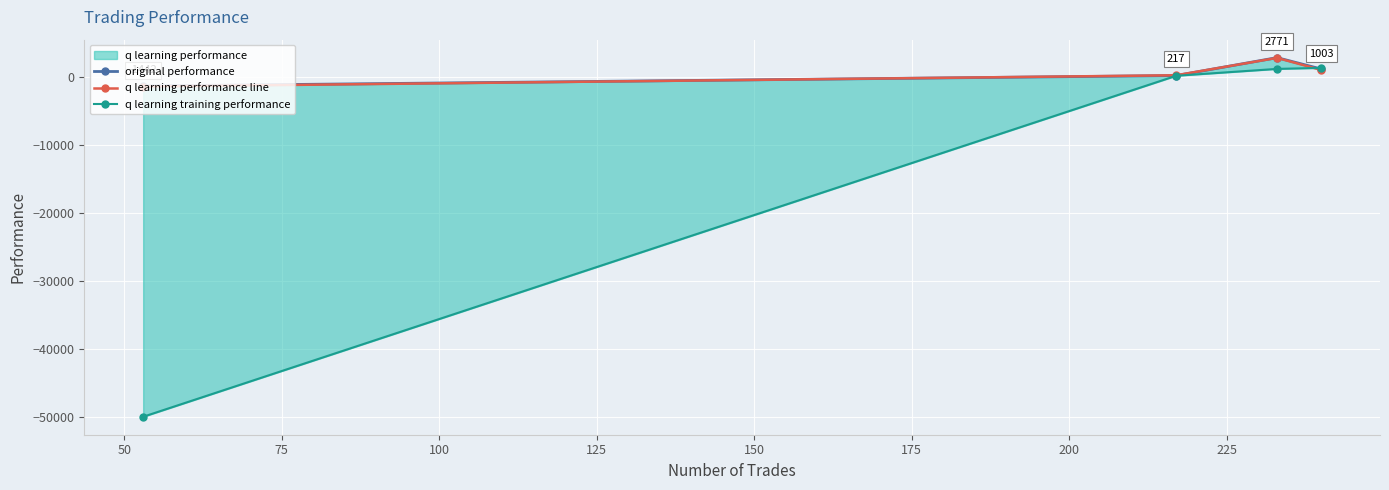

In original performance, how many points are higher than both neighbors (excluding endpoints)?

1